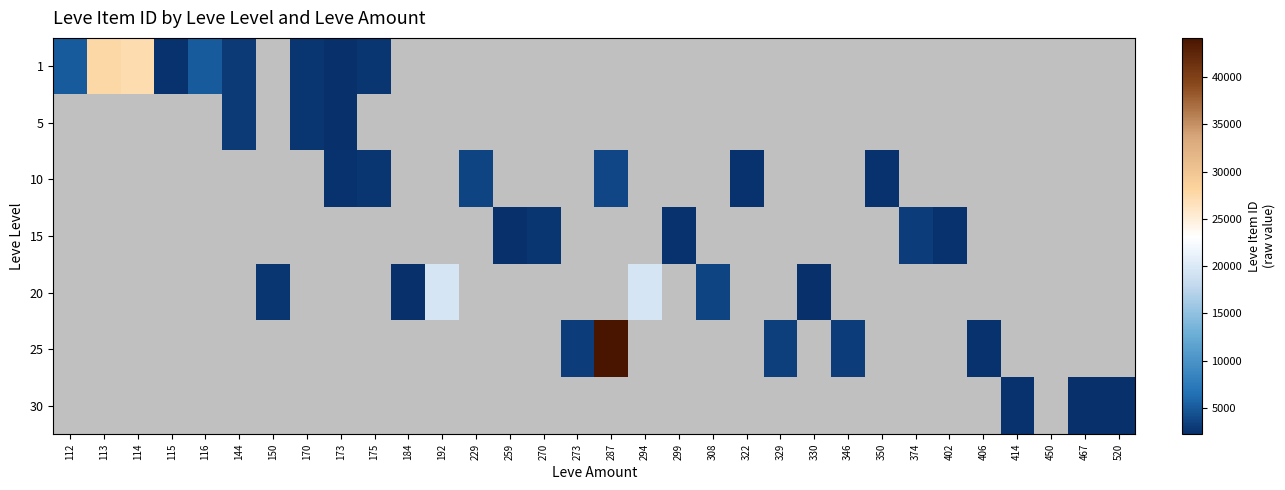

How many categories are shown in the chart?

32